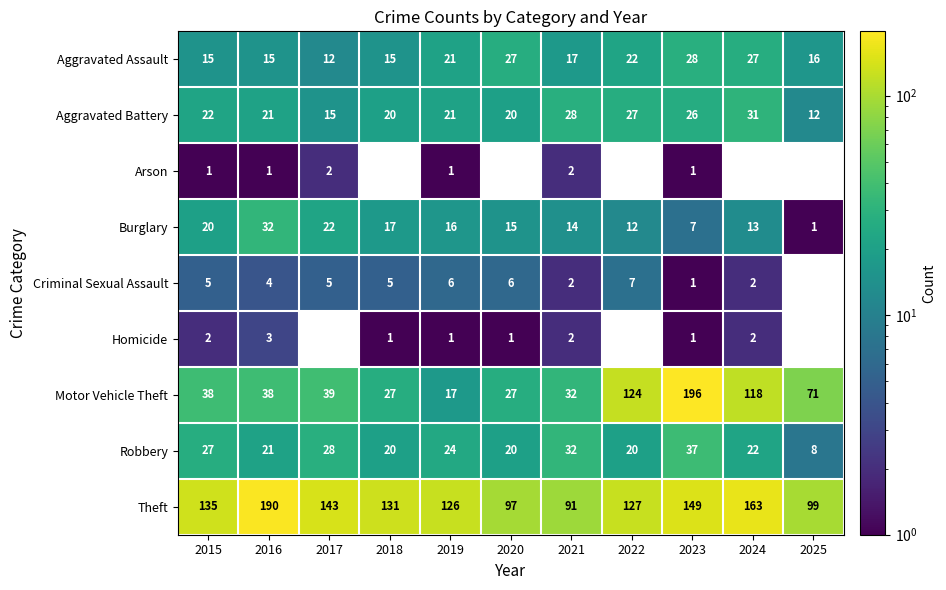

What is the highest value of the Theft series?

190